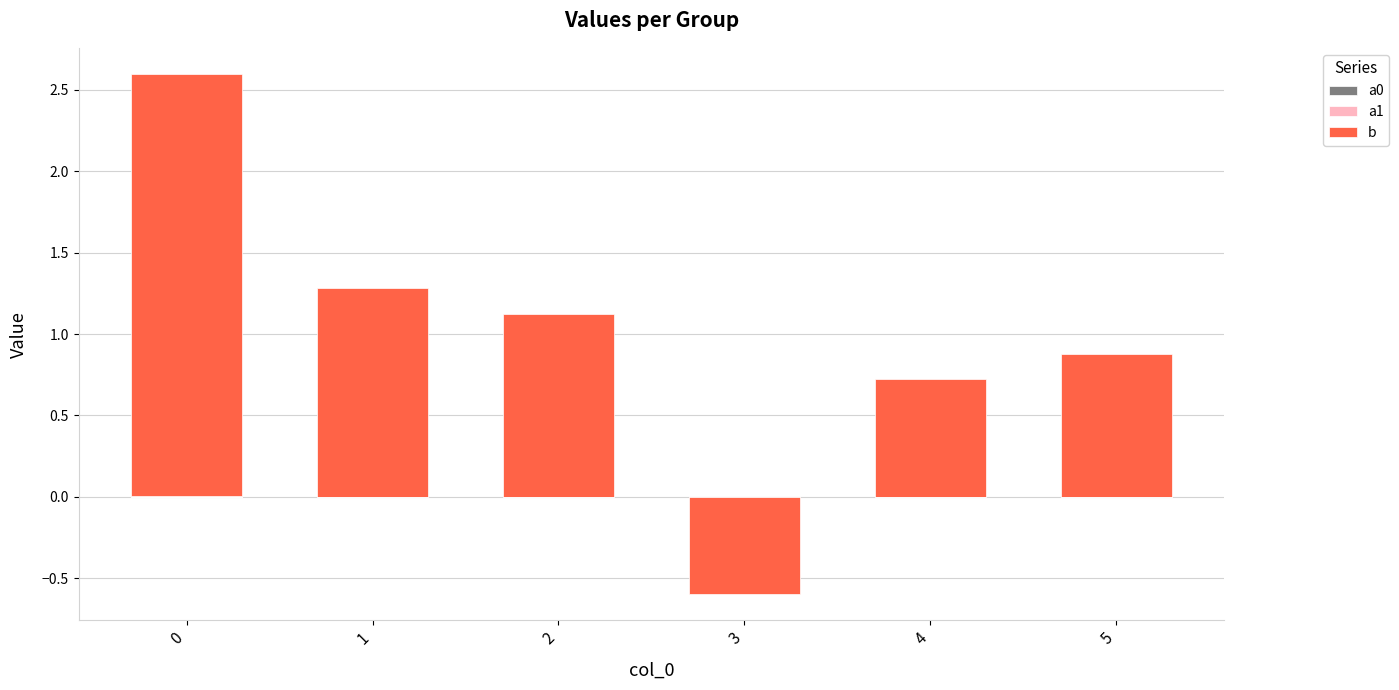

True or false: a1 has a value of 0.0 at 3.

True